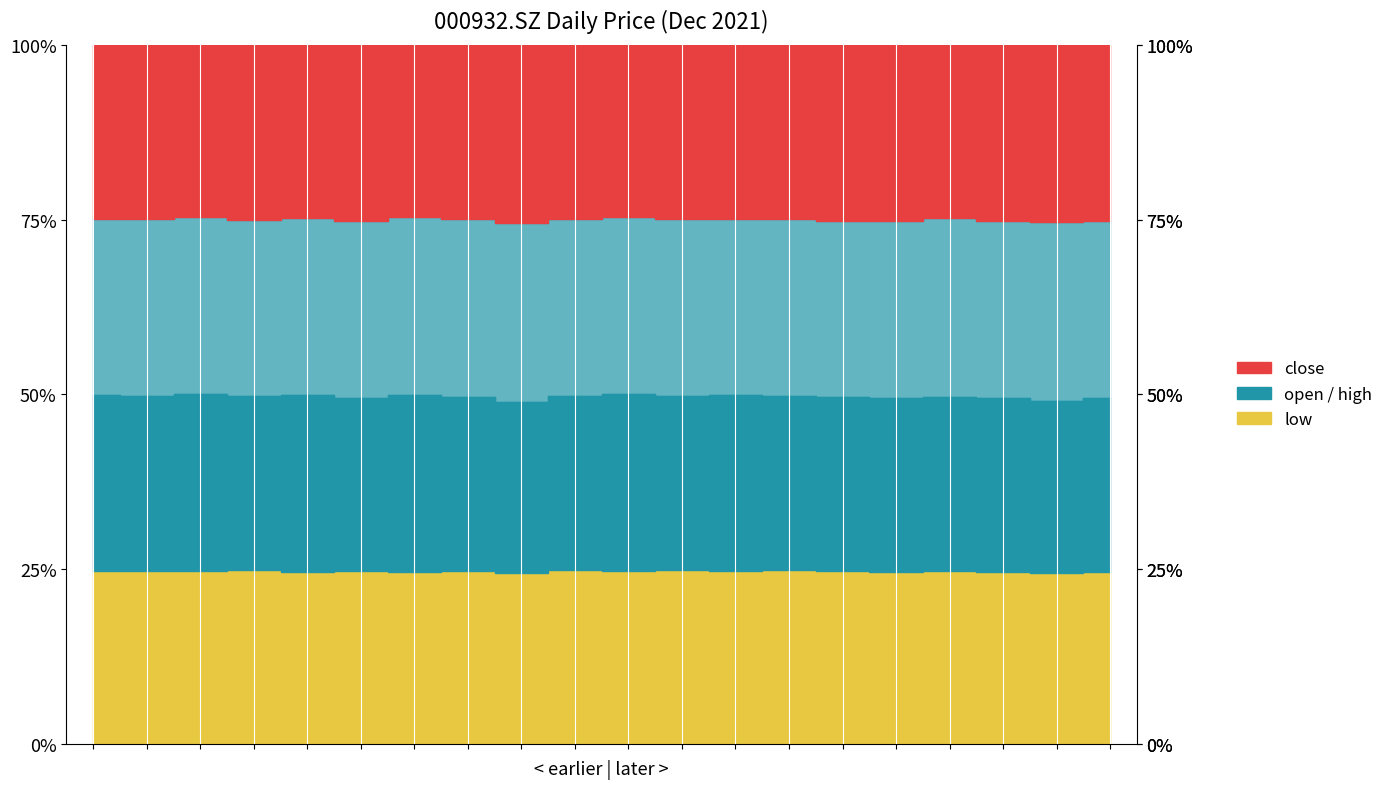

What is the difference between the second highest and minimum values in the open series?

0.4